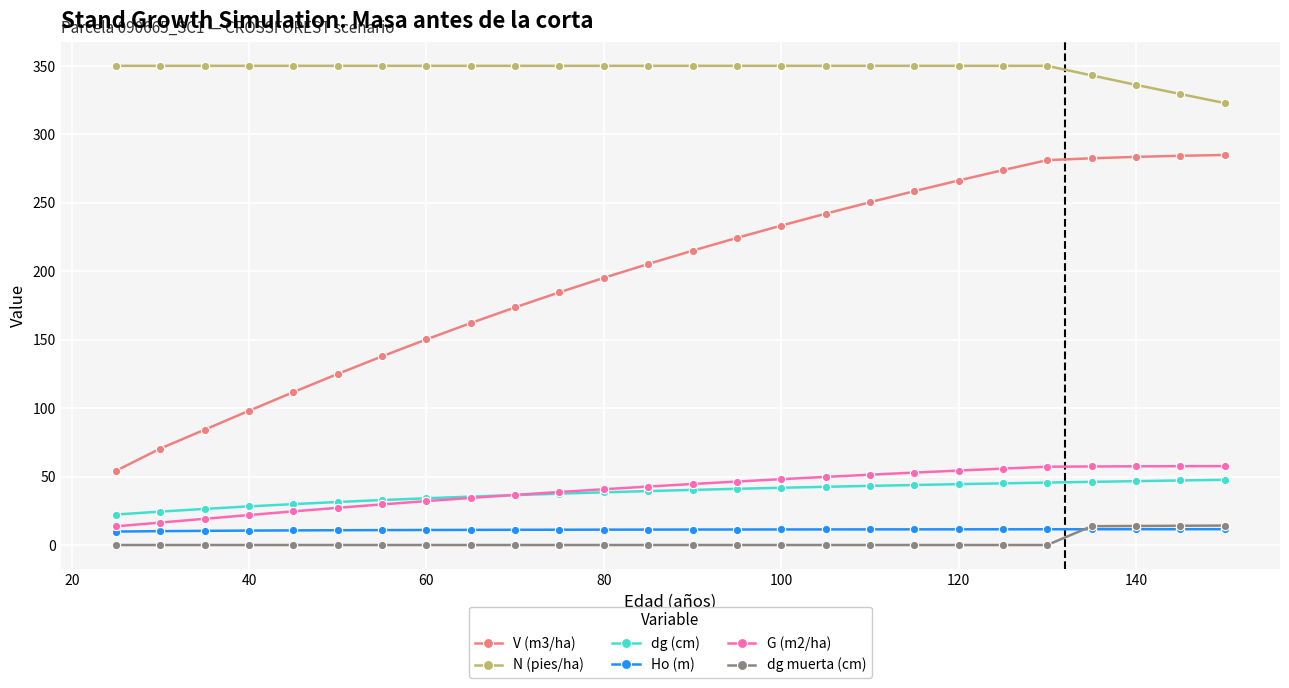

Which series has the largest range (max minus min)?

V (m3/ha)